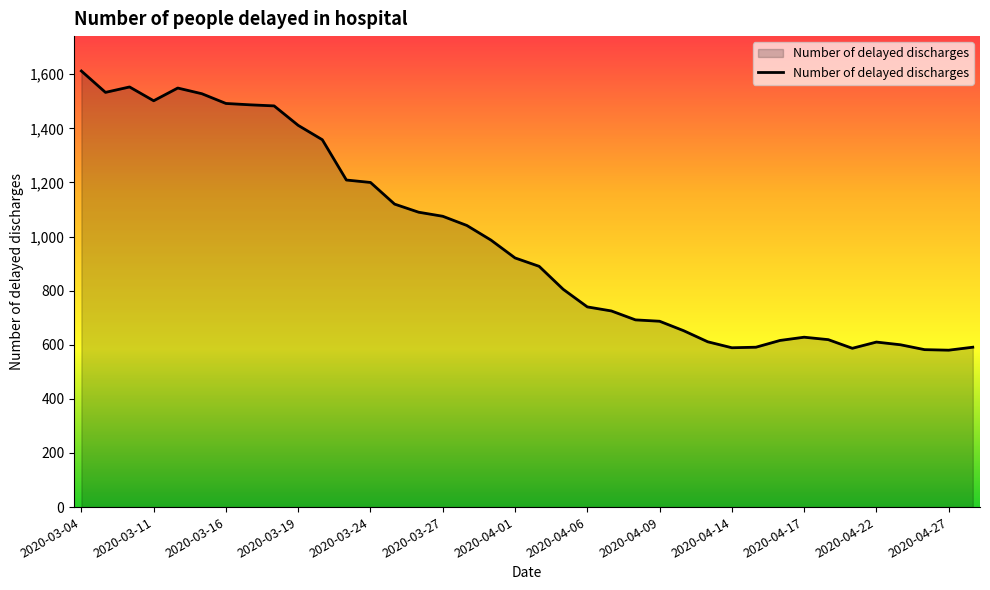

How many lines are shown in the chart?

1